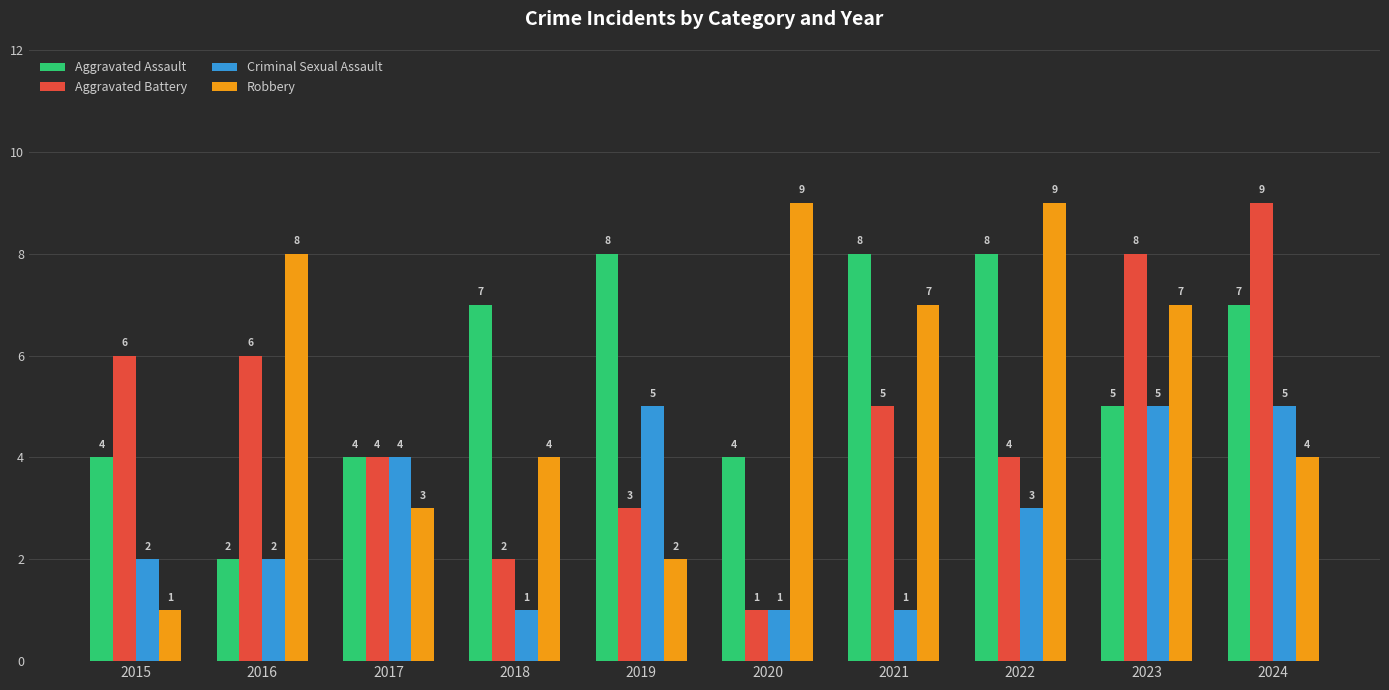

Which series changed the most between 2020 and 2023?

Aggravated Battery